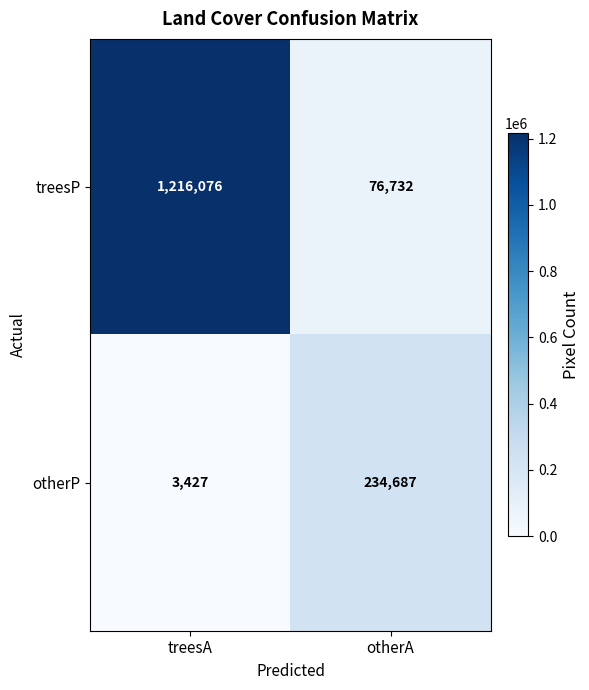

What is the difference between the otherP values at treesA and otherA?

231260